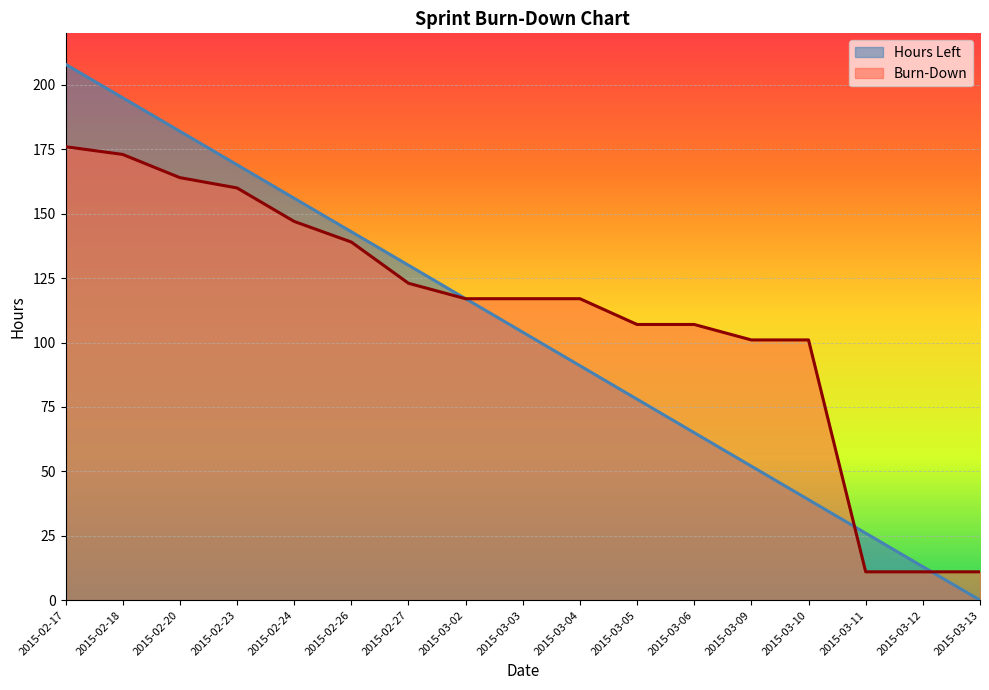

The value of Hours Left at 2015-03-09 is 91. True or false?

False